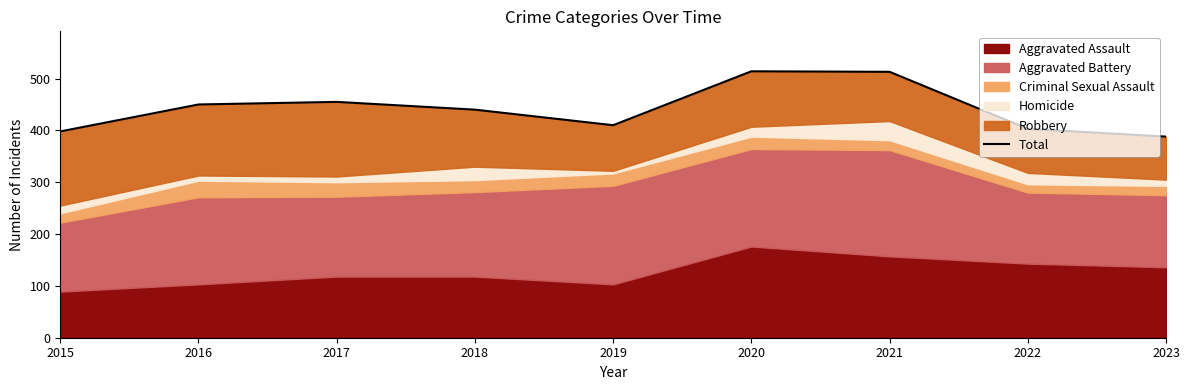

Count the number of values greater than 440.

4